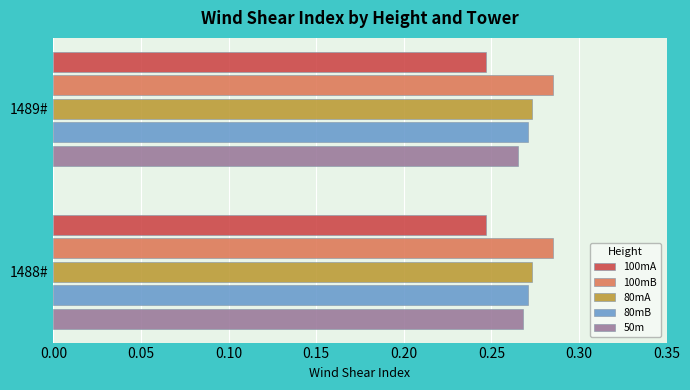

What are all the series names shown in the legend?

100mA, 100mB, 80mA, 80mB, 50m